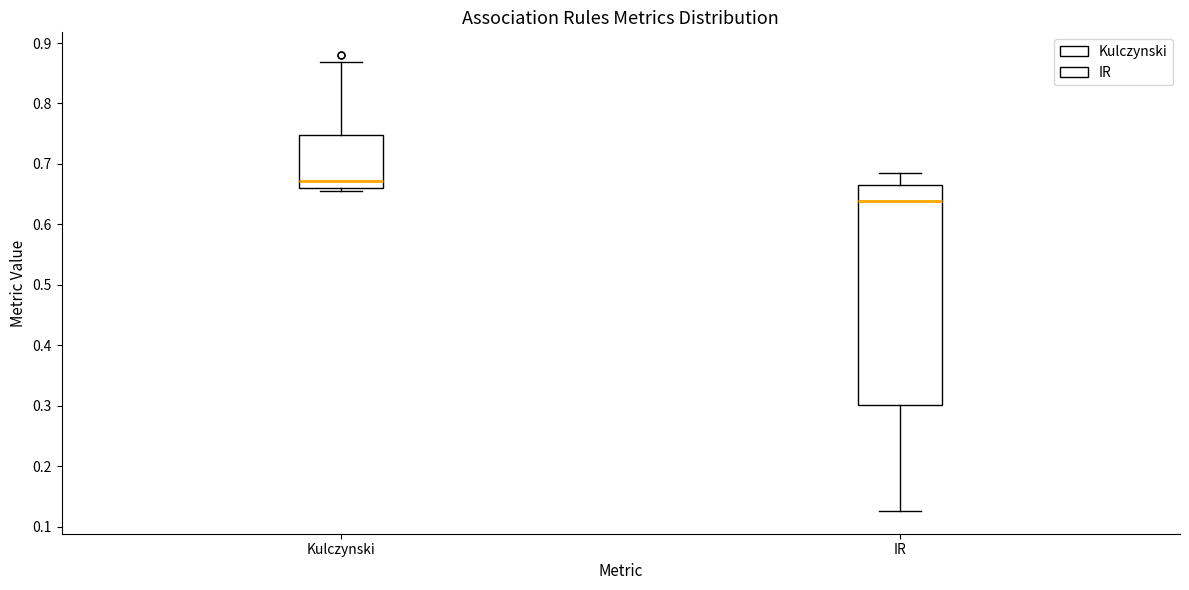

Which box is the tallest, from its lower edge to its upper edge?

IR